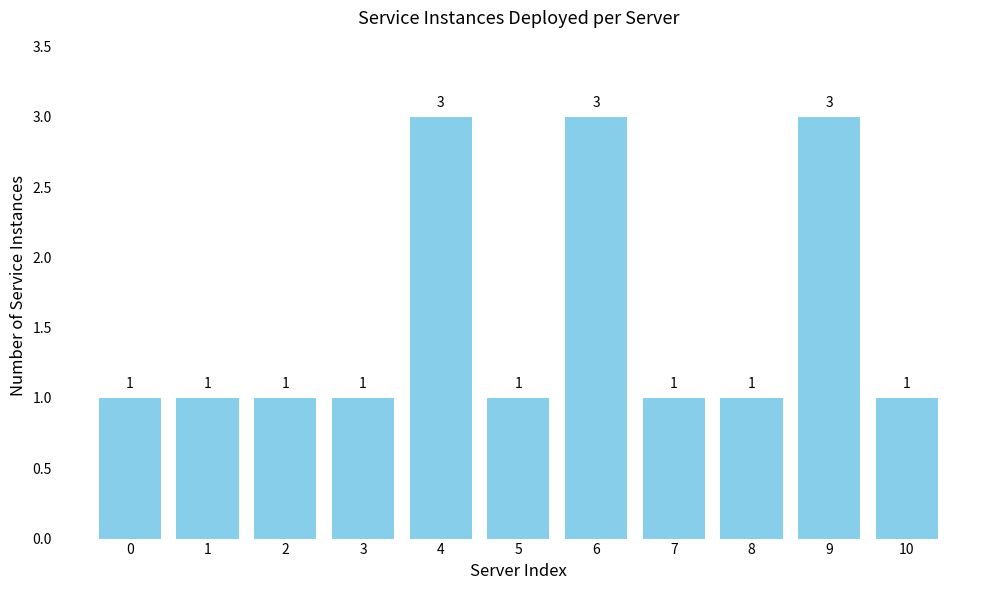

Does the chart contain any negative values?

No